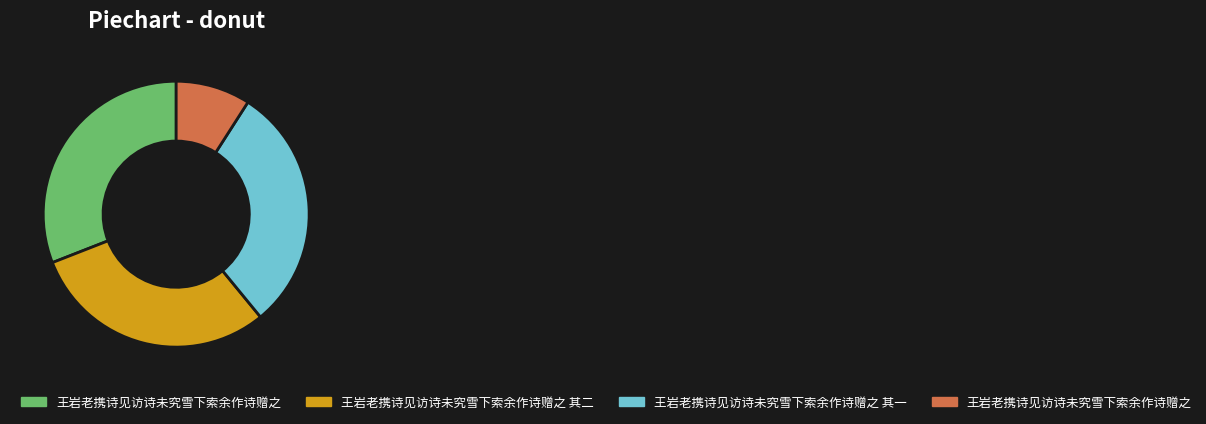

Is there any slice that represents more than half of the pie?

No